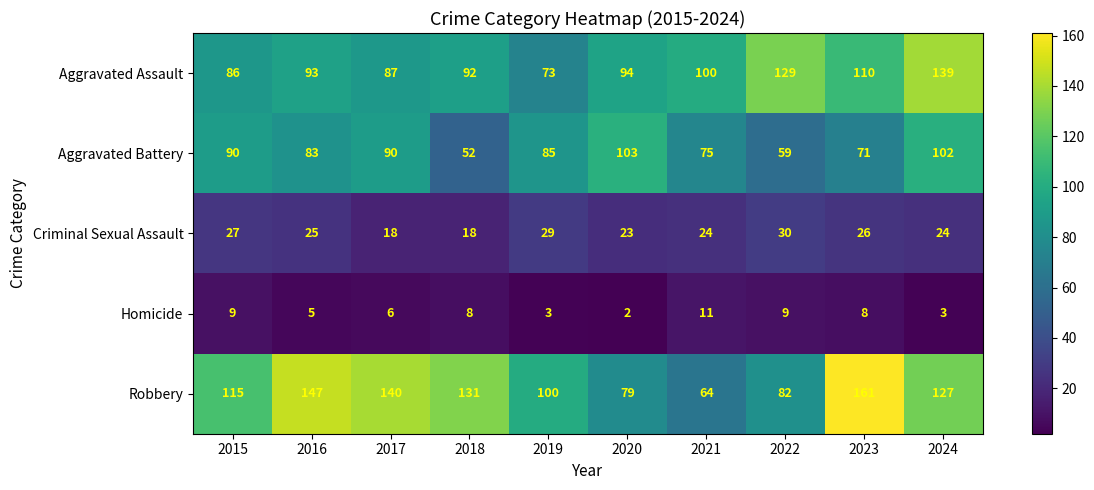

What is the maximum value shown in the chart?

161